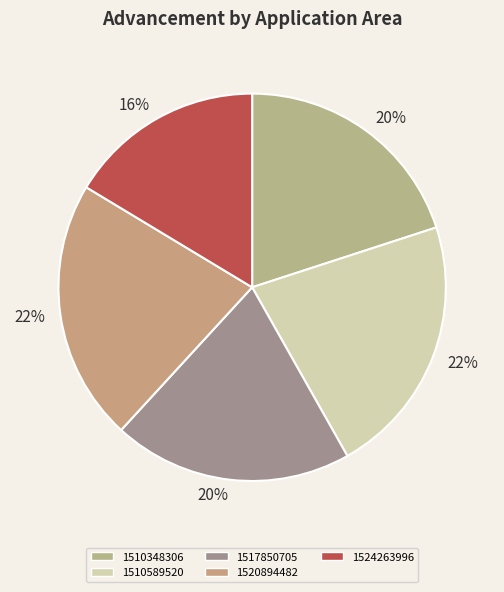

How many segments does this pie chart have?

5